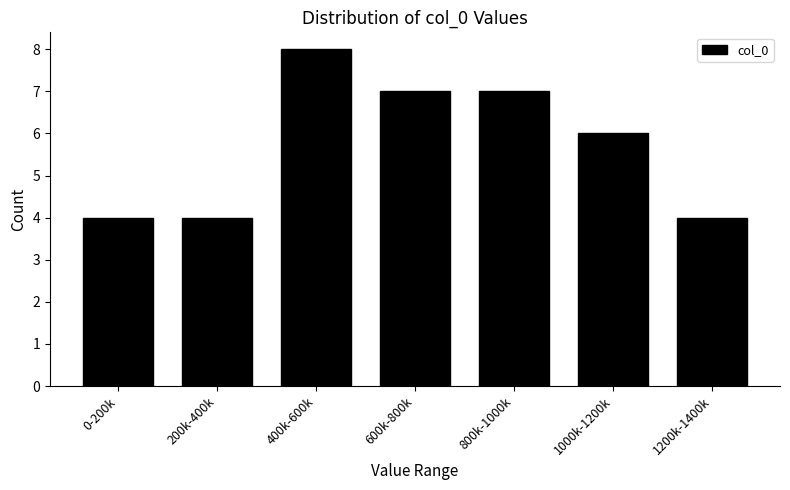

Reading left to right, what are all the values shown in this chart?

0-200k=4	200k-400k=4	400k-600k=8	600k-800k=7	800k-1000k=7	1000k-1200k=6	1200k-1400k=4